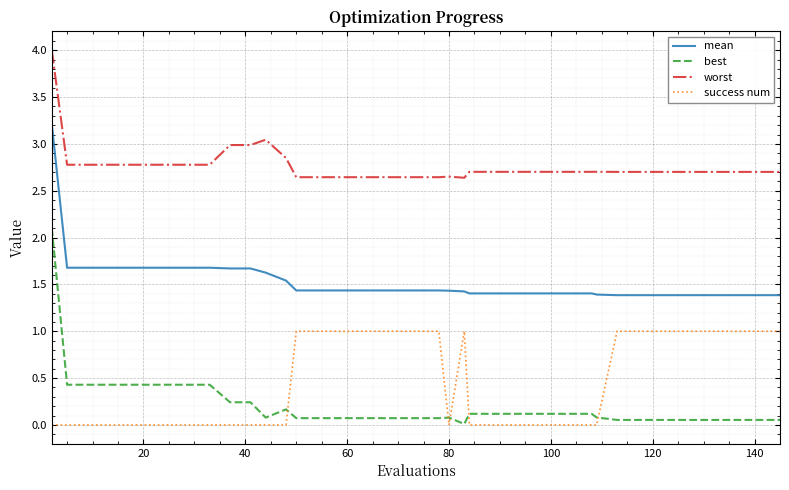

After their last crossing, which series has the higher values: success num or best?

success num